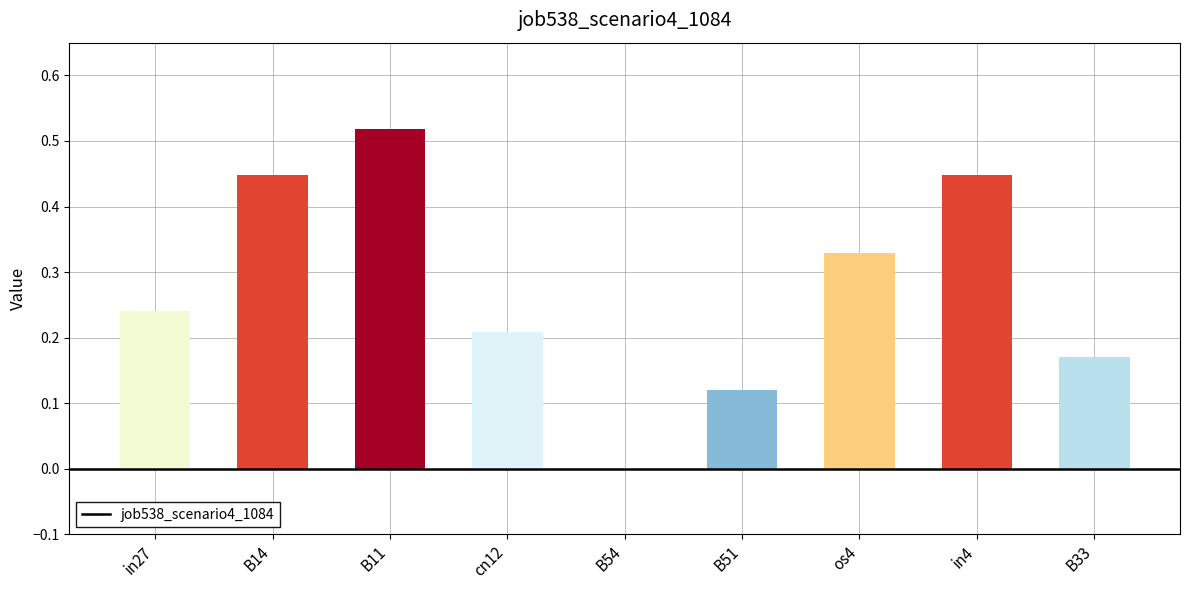

Does the chart contain stacked bars?

No